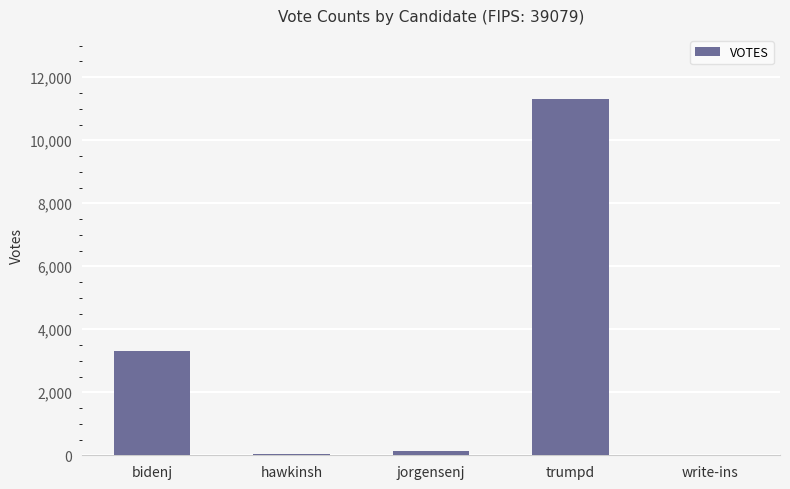

Count the number of categories in the chart.

5